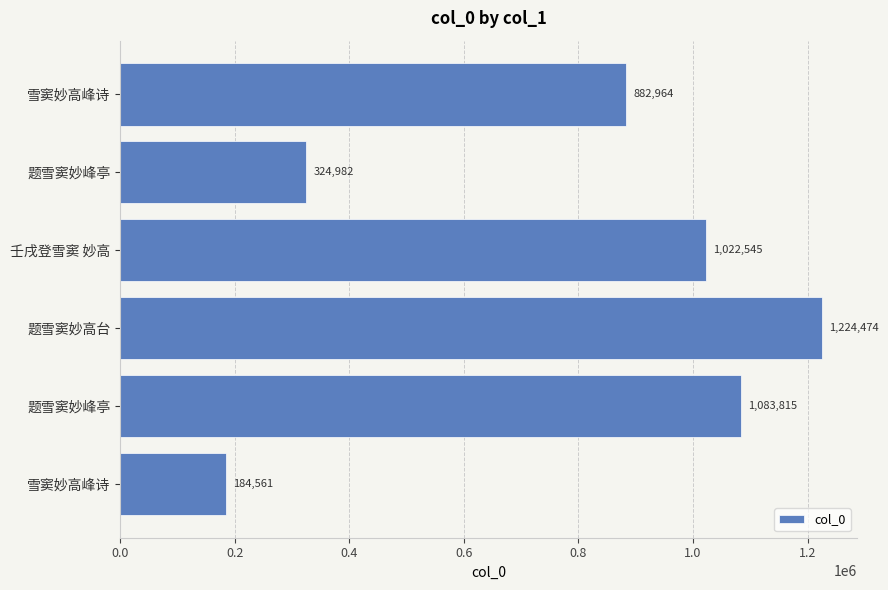

How many data points does each series have?

6